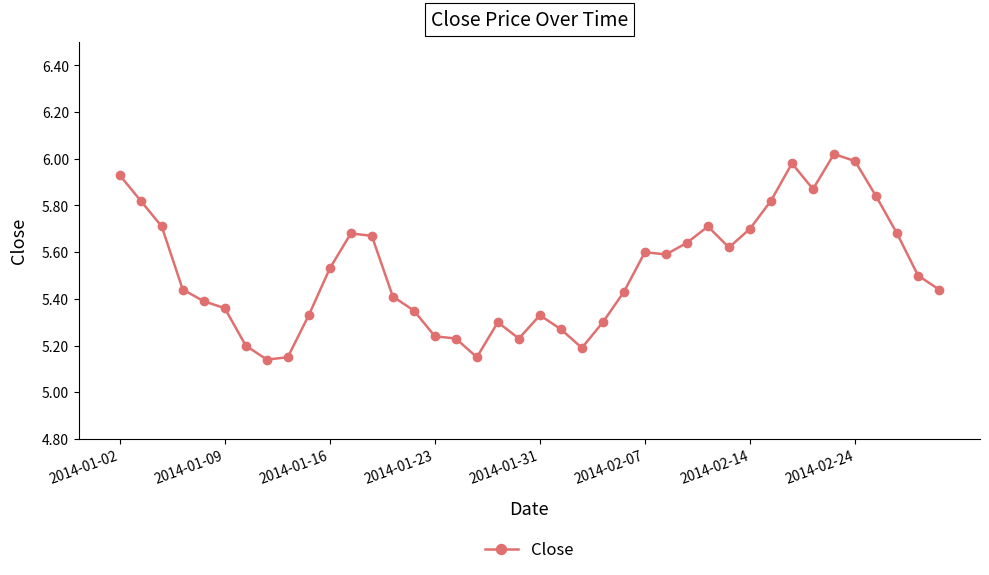

True or false: the data has more than 2 interior local peaks.

True